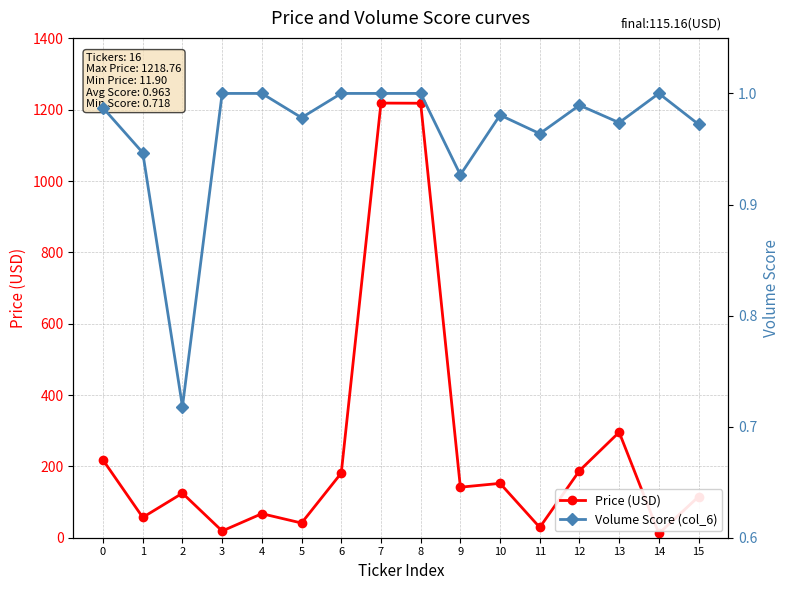

The Volume Score (col_6) series shows 0.7 at 2. True or false?

True